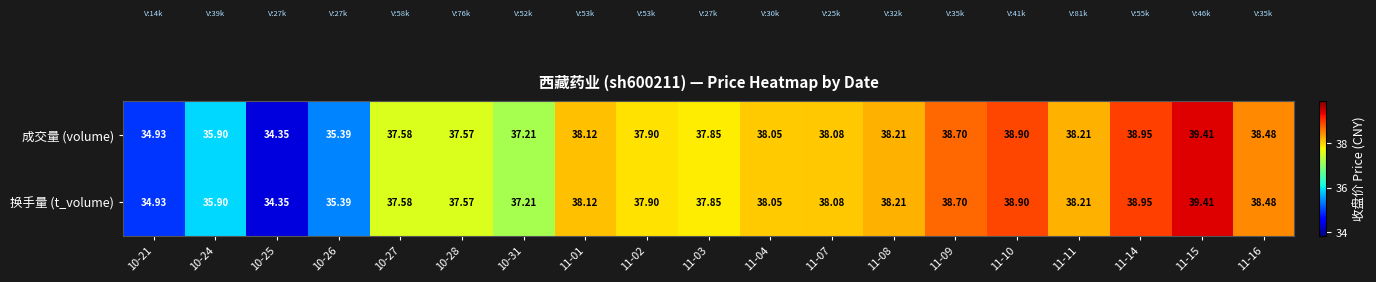

How many values in the 成交量 (volume) series exceed 38?

10